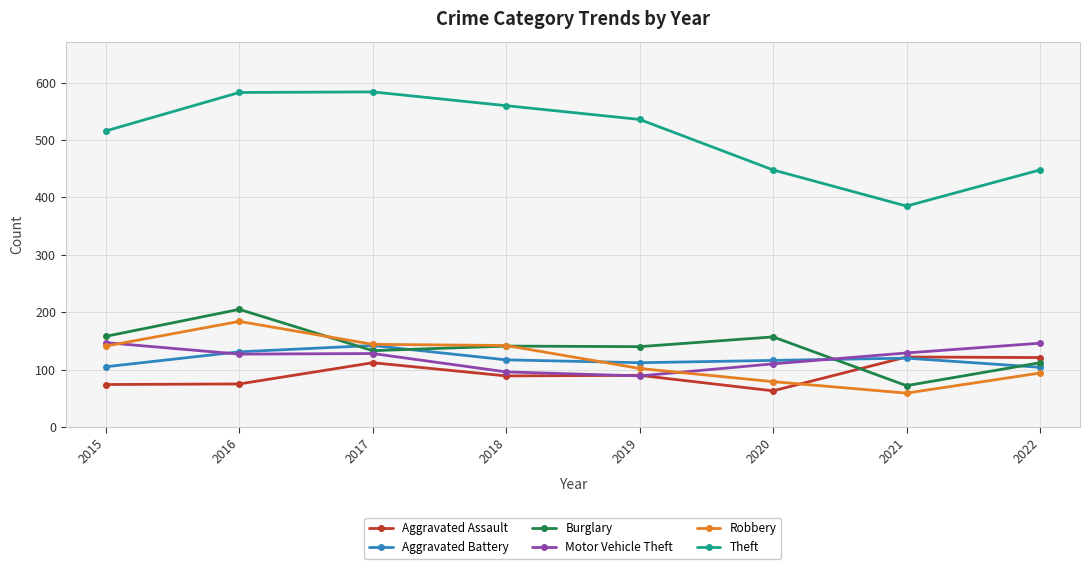

At which category is the sum across all series the highest?

2016